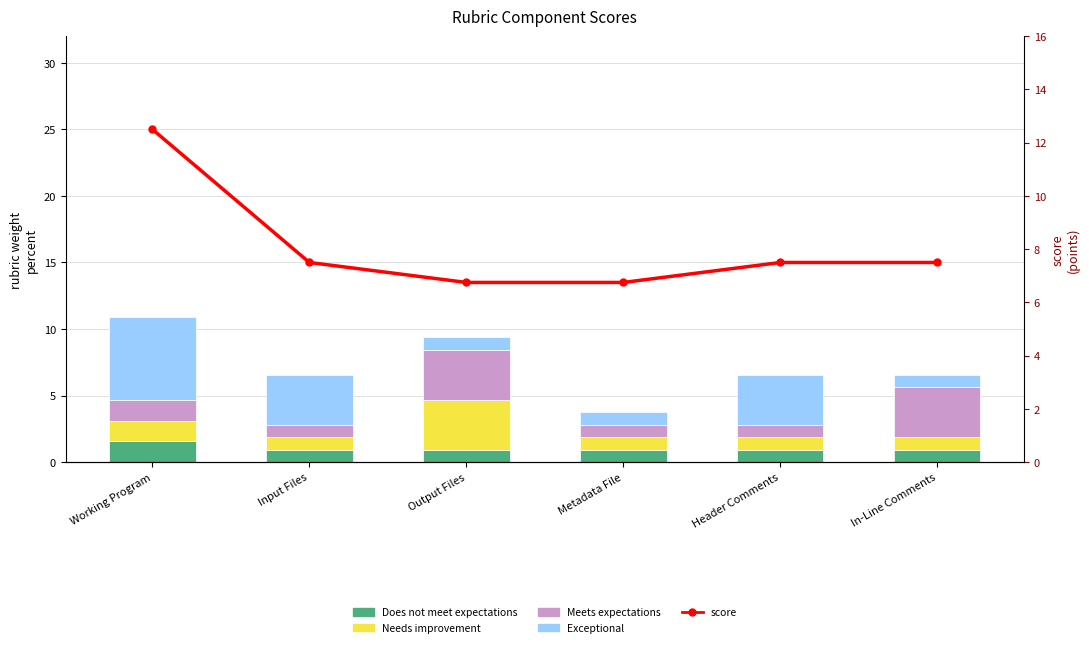

Read the Needs improvement value at Header Comments.

0.9